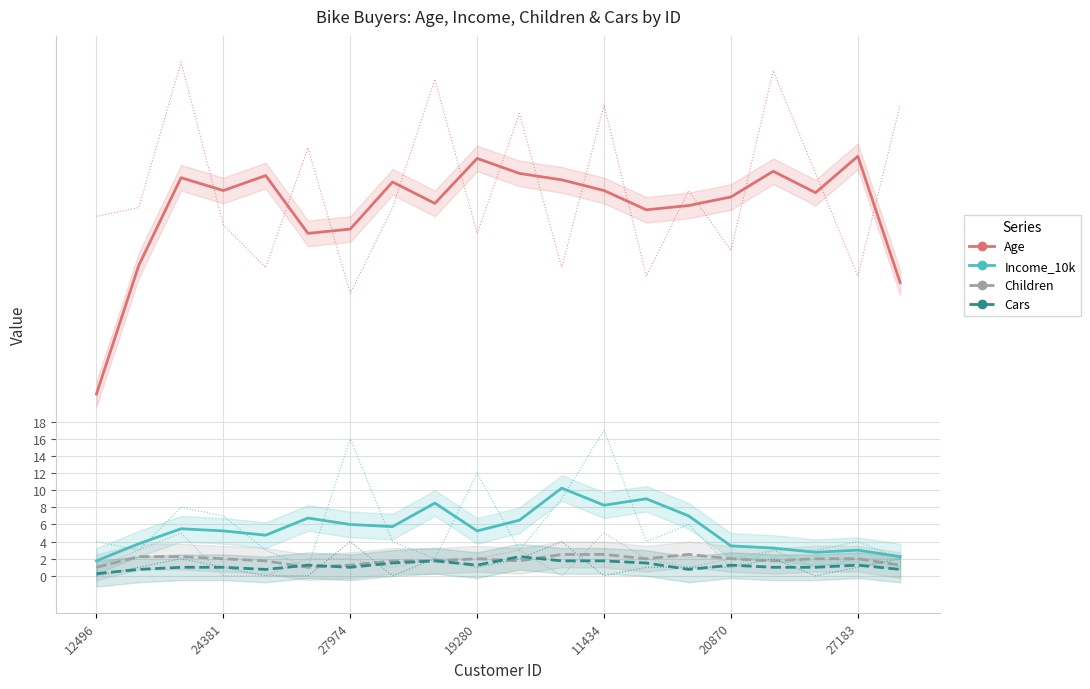

Reading right to left, what are all the values shown in this chart?

Age: 34.2	49.0	44.8	47.2	44.2	43.2	42.8	45.0	46.2	47.0	48.8	43.5	46.0	40.5	40.0	46.8	45.0	46.5	36.2	21.2
Income_10k: 2.2	3.0	2.8	3.2	3.5	7.0	9.0	8.2	10.2	6.5	5.2	8.5	5.8	6.0	6.8	4.8	5.2	5.5	3.8	1.8
Children: 1.2	2.0	2.0	1.8	2.0	2.5	2.0	2.5	2.5	1.8	2.0	1.8	1.8	1.2	1.0	1.8	2.0	2.2	2.2	1.0
Cars: 0.8	1.2	1.0	1.0	1.2	0.8	1.5	1.8	1.8	2.2	1.2	1.8	1.5	1.0	1.2	0.8	1.0	1.0	0.8	0.2